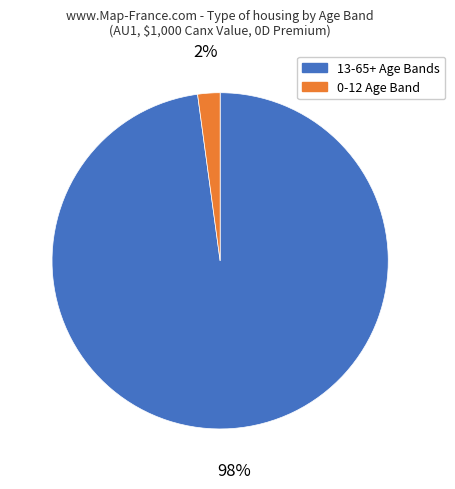

The 13-65+ Age Bands slice represents 86% of the pie. True or false?

False